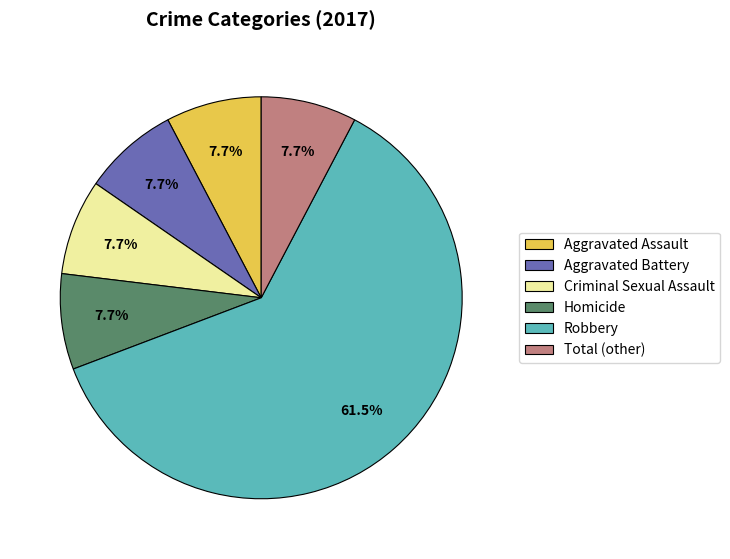

True or false: Criminal Sexual Assault accounts for 8% of the total.

True